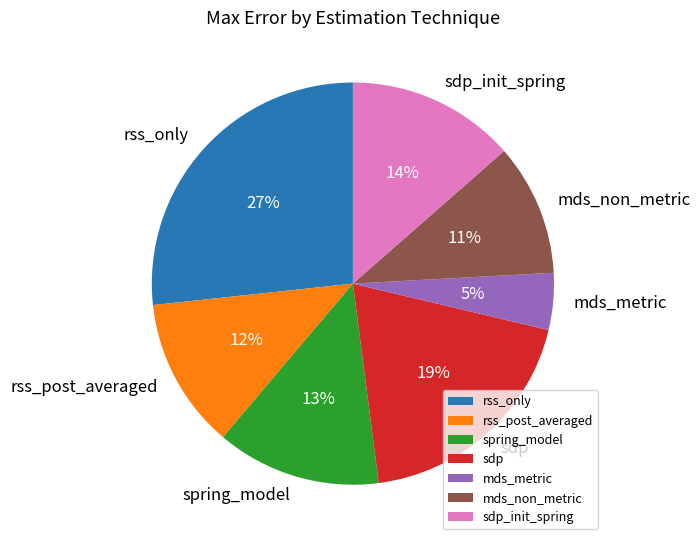

Is there any slice that represents more than half of the pie?

No